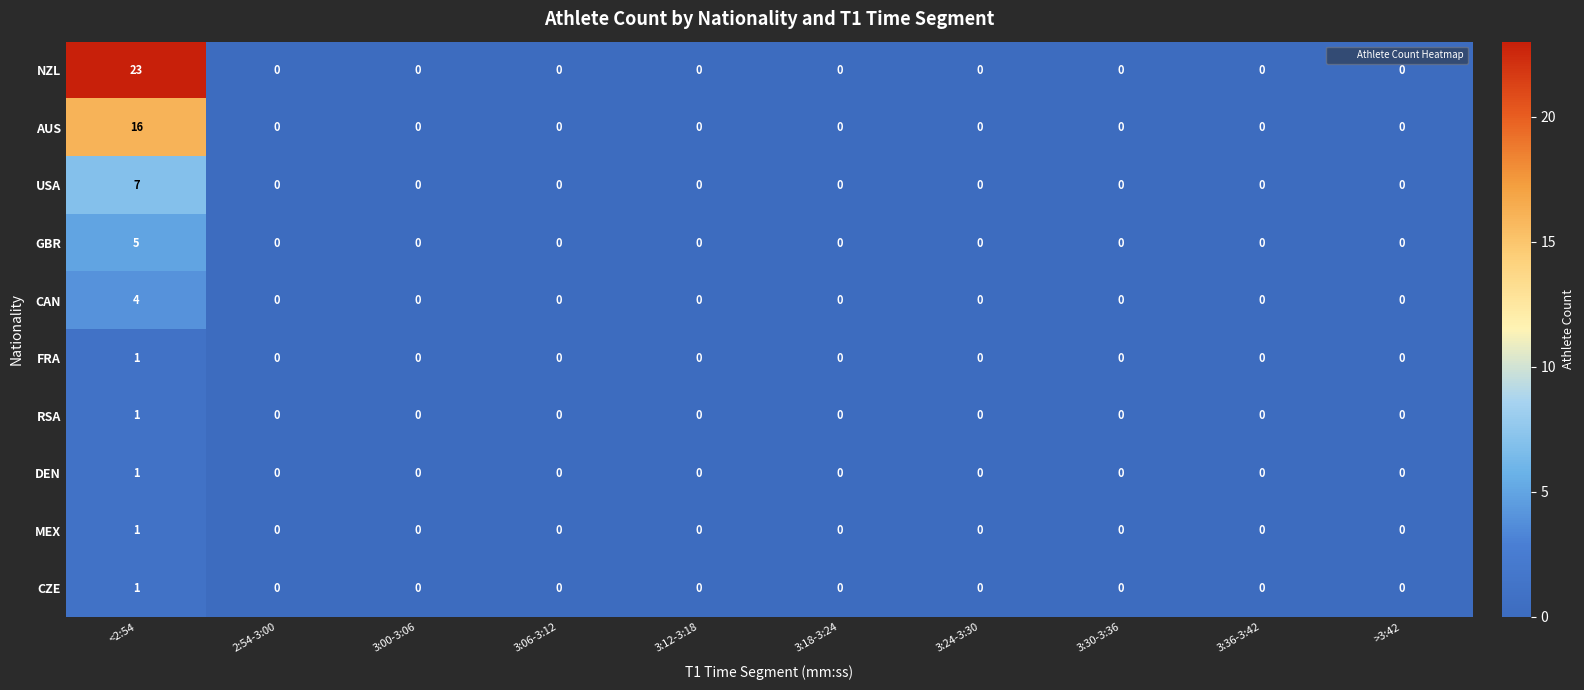

What is the maximum value for USA?

7